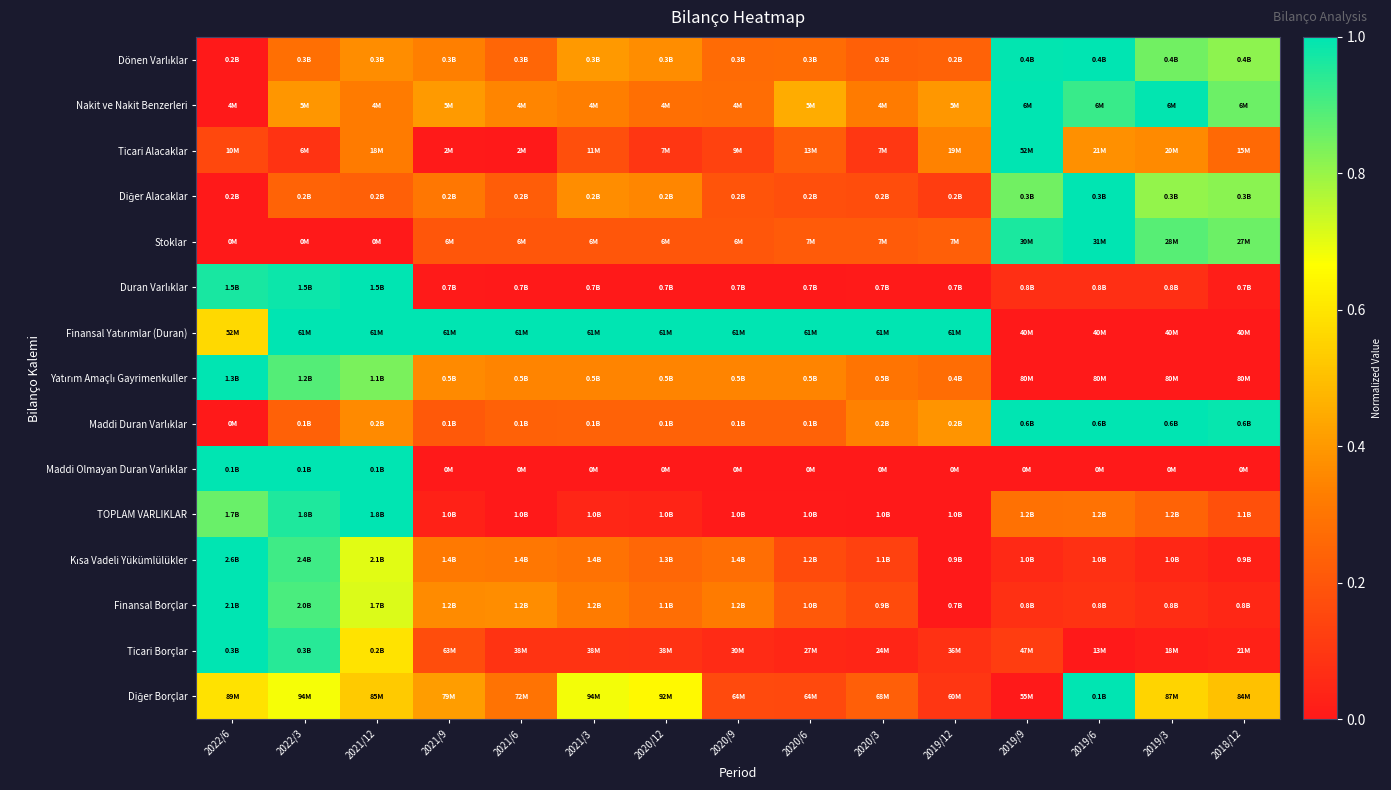

Rank the series at 2020/6 from highest to lowest value.

Finansal Yatırımlar (Duran), Nakit ve Nakit Benzerleri, Yatırım Amaçlı Gayrimenkuller, Dönen Varlıklar, Maddi Duran Varlıklar, Ticari Alacaklar, Stoklar, Finansal Borçlar, Diğer Alacaklar, Kısa Vadeli Yükümlülükler, Diğer Borçlar, Ticari Borçlar, TOPLAM VARLIKLAR, Duran Varlıklar, Maddi Olmayan Duran Varlıklar